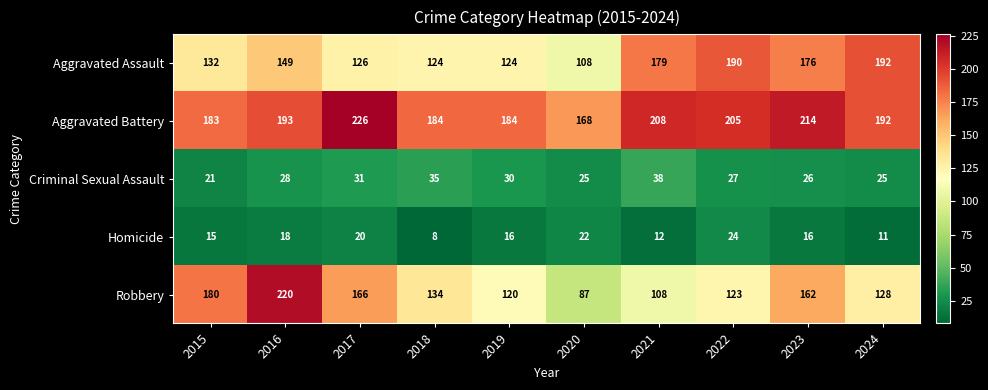

What is the spread (max minus min) of values at 2015?

168